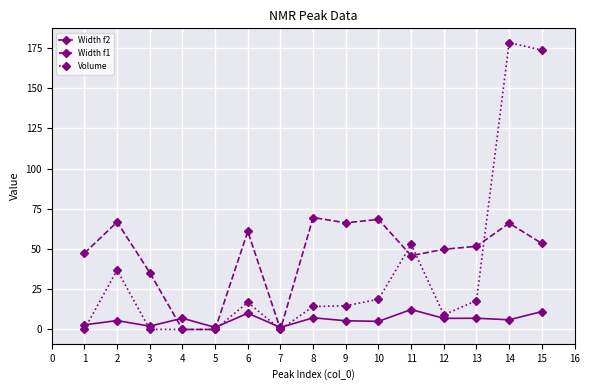

What are all the series names shown in the legend?

Width f2, Width f1, Volume